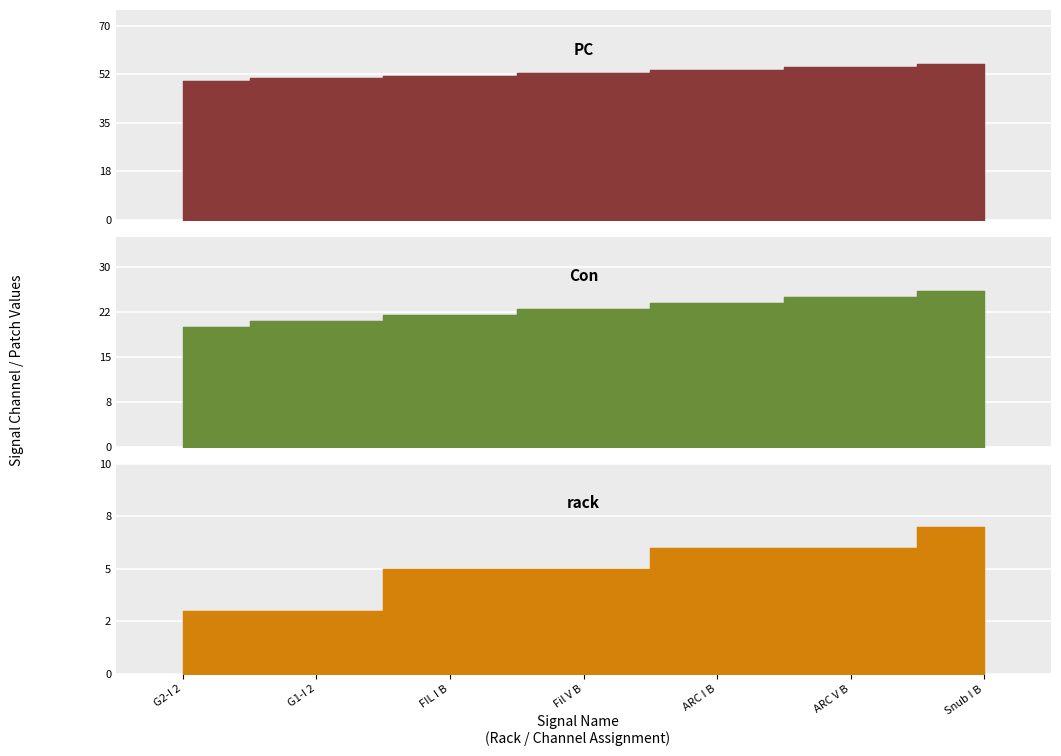

Which series has the widest spread of values?

PC